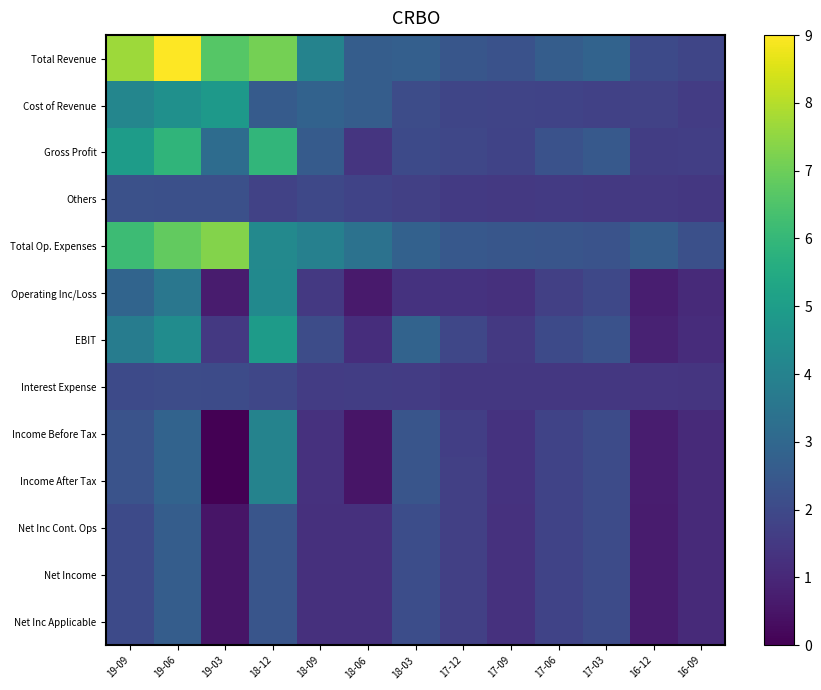

How many distinct data groups are displayed?

13